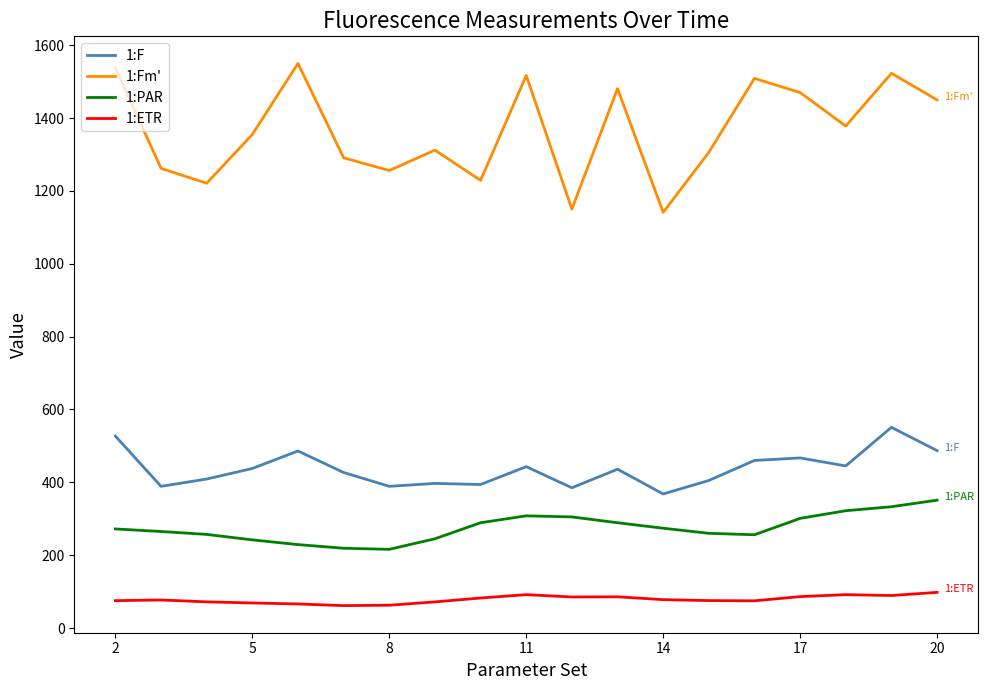

What is the difference between the maximum and minimum values in the 1:F series?

183.0